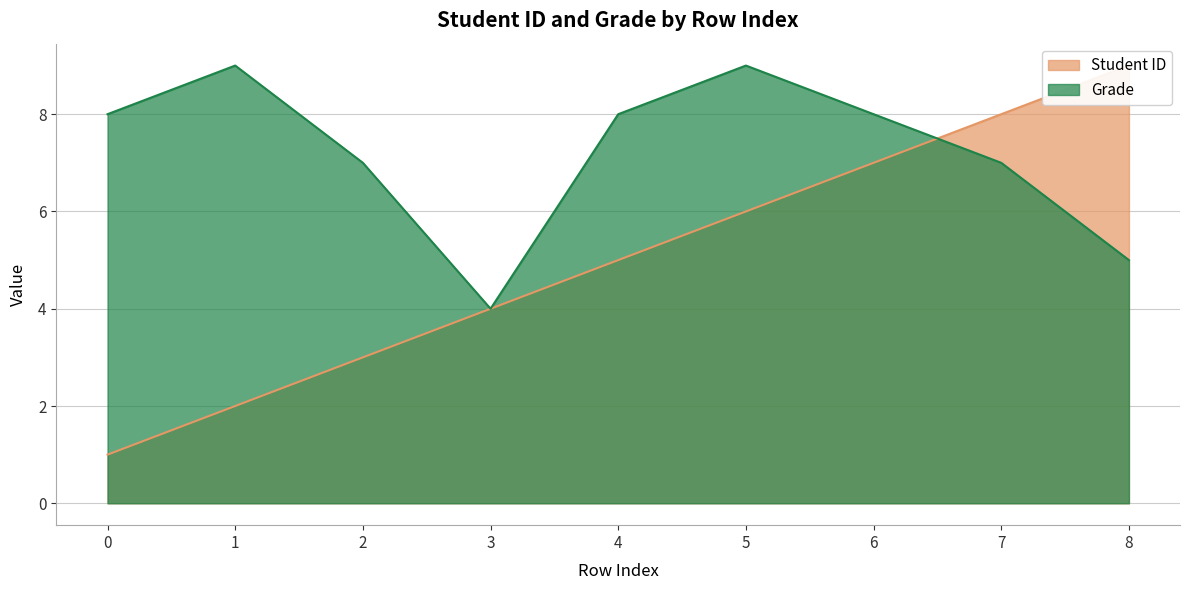

True or false: Grade has a value of 13 at 5.

False